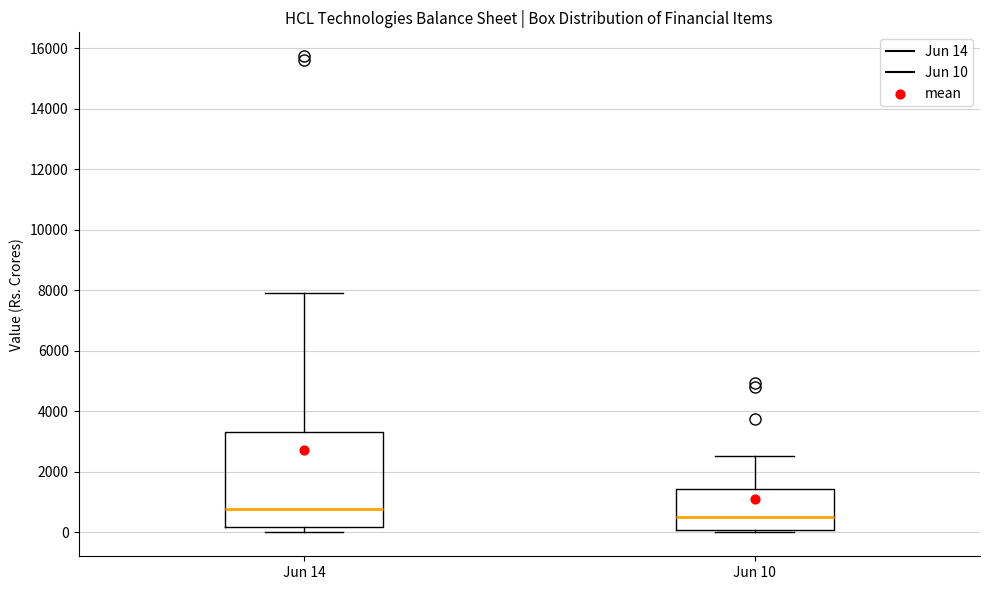

Reading left to right, transcribe this box plot: for each box, give where its median line is, the range the box spans, and where its two whiskers end, as read against the y-axis. The values are not printed on the chart, so give them approximately, as read against the axis.

Jun 14: median 800, box 200 to 3400, whiskers 0 to 8000
Jun 10: median 600, box 0 to 1400, whiskers 0 (just below the box's lower edge) to 2600